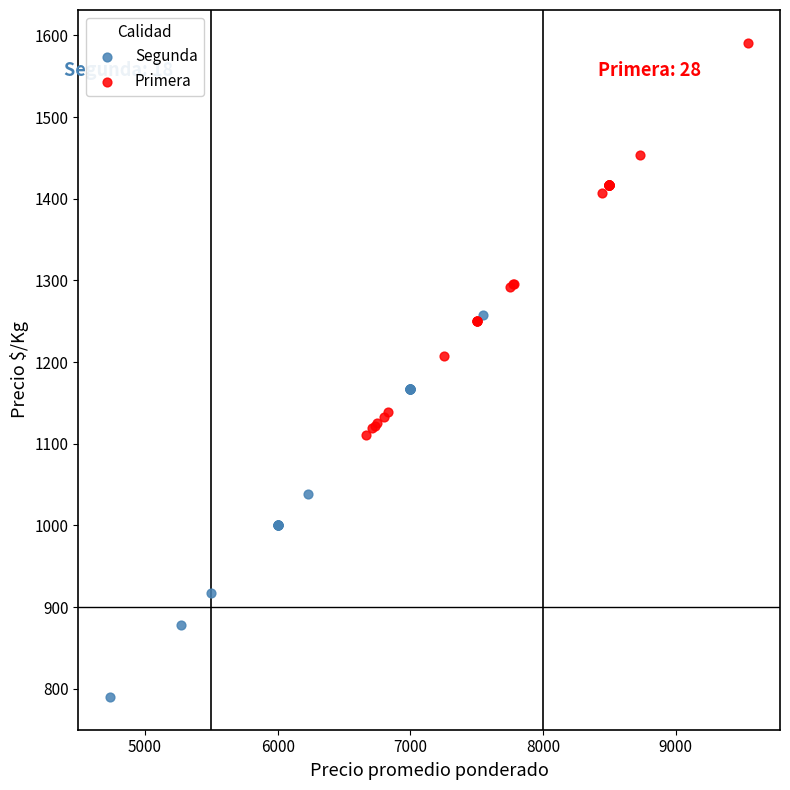

Which series reaches the maximum Y coordinate?

Primera